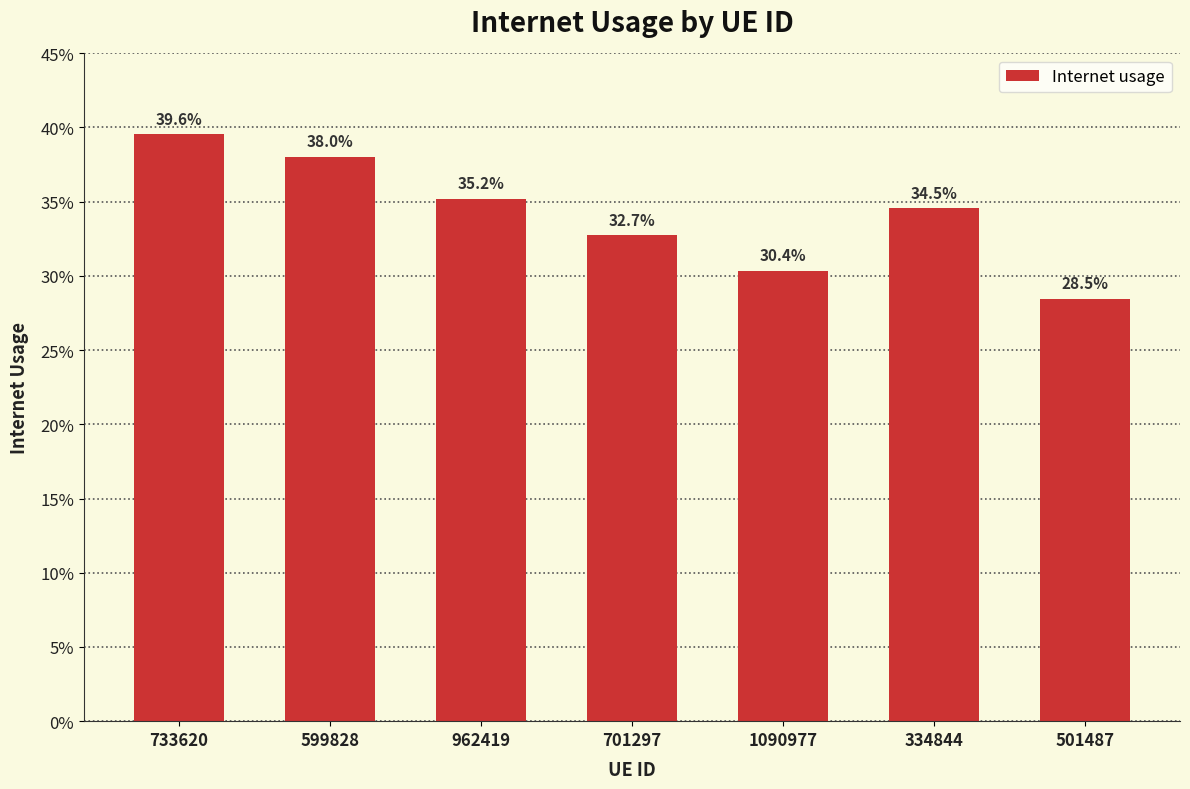

What is the label of the 5th bar from the left?

1090977